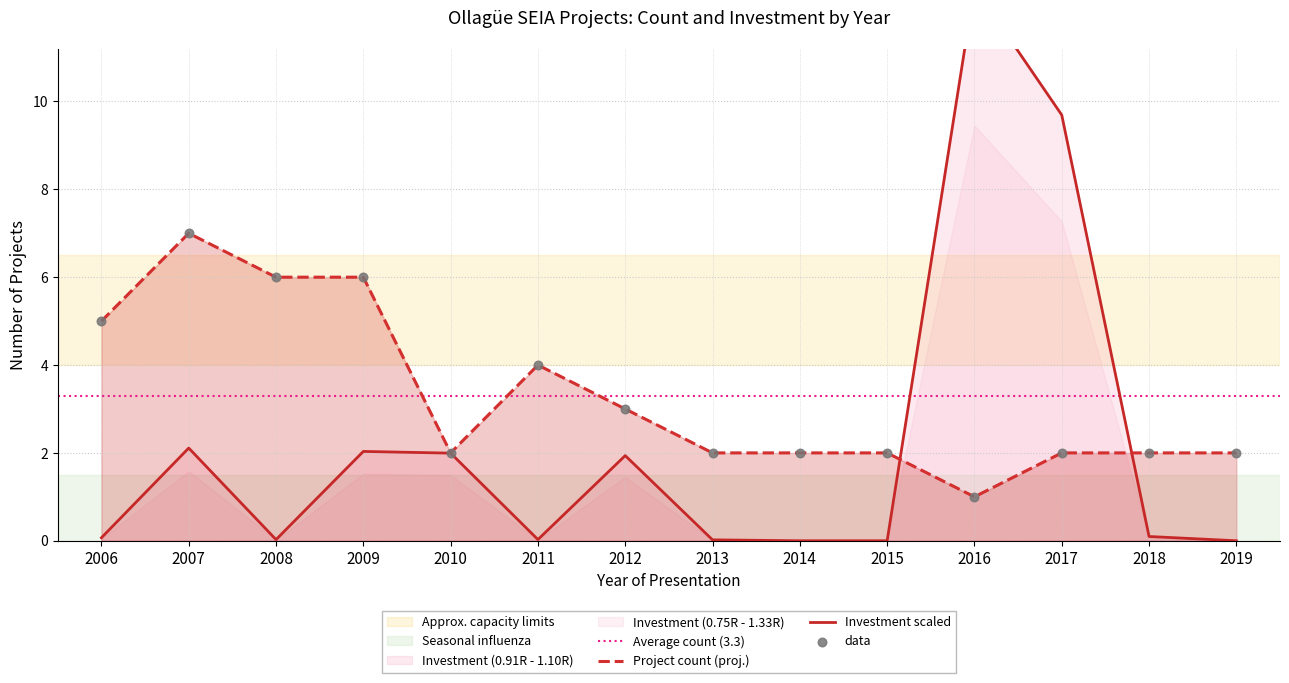

Is the value of Investment (MMU$) at 2007 greater than the value of Count at 2019?

Yes